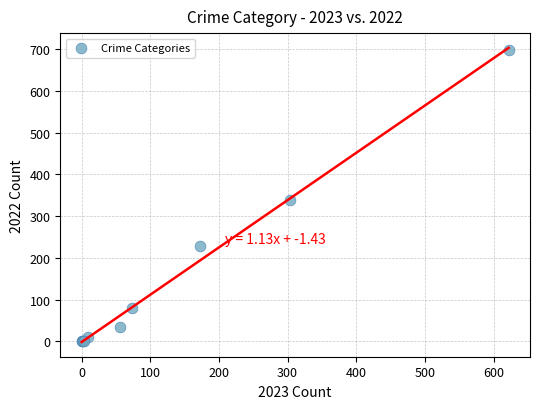

What Y value in the scatter plot is closest to 348?

339